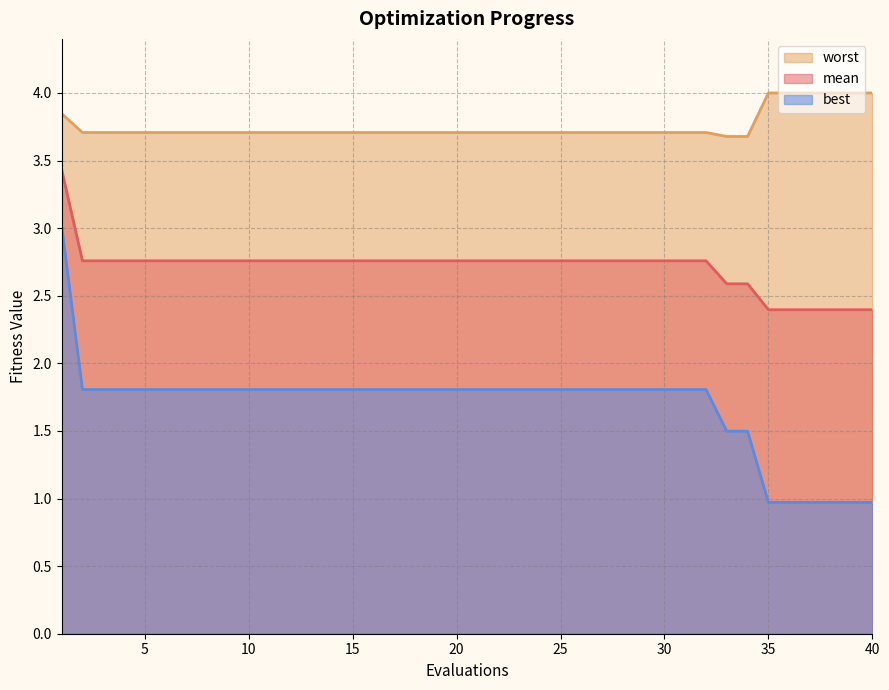

Does the chart have visible grid lines?

Yes